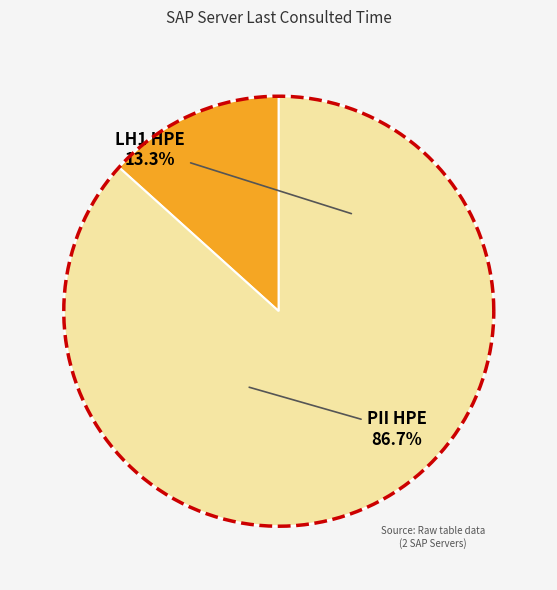

Count the number of slices in the pie.

2